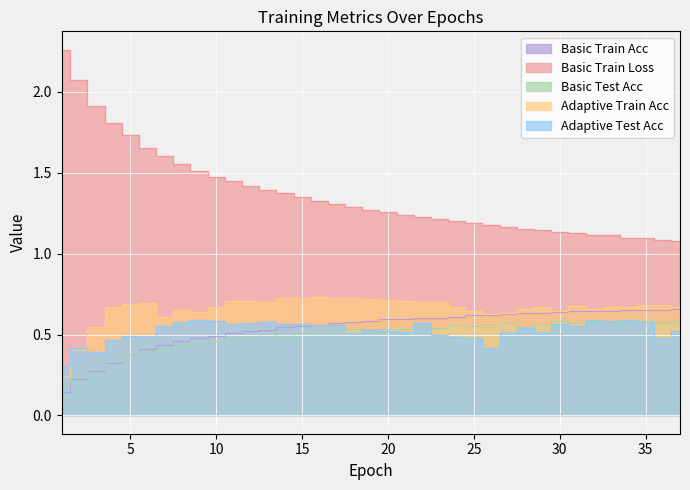

Count the Adaptive Test Acc values in the range 0 to 1.

37